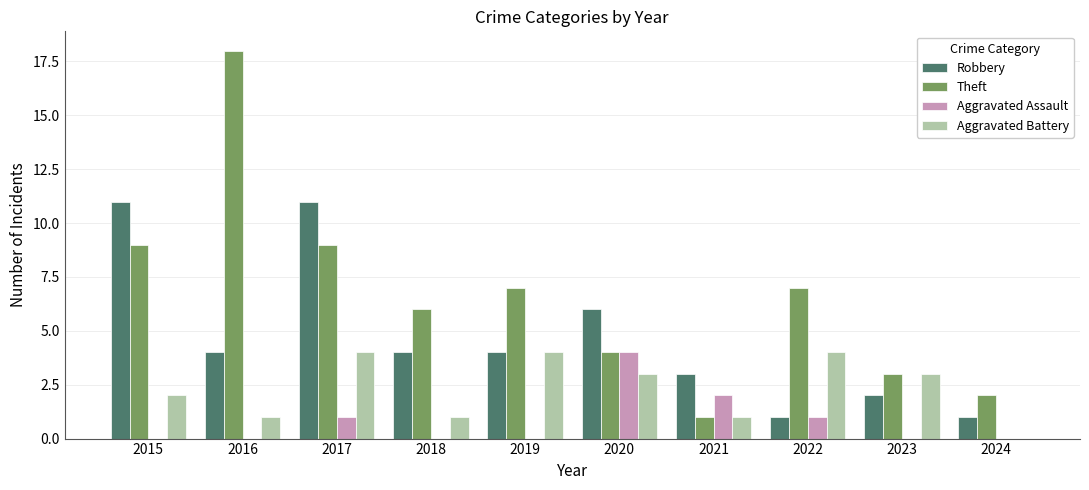

What are all the series names shown in the legend?

Robbery, Theft, Aggravated Assault, Aggravated Battery